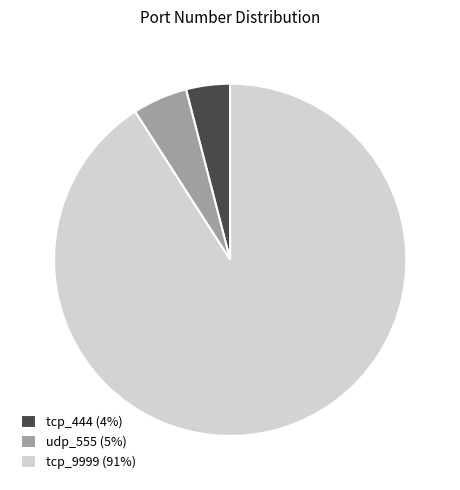

Approximately how many times larger is the value at tcp_444 (4%) compared to udp_555 (5%)?

0.8